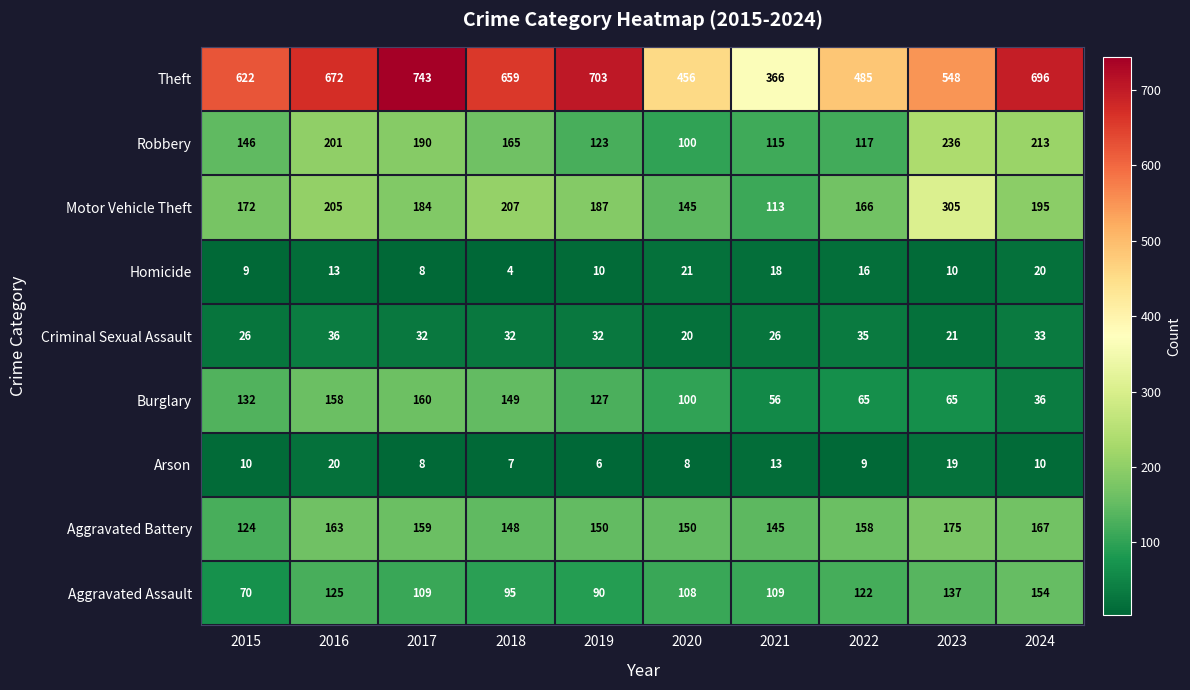

What is the difference between the maximum and minimum values in the Aggravated Battery series?

51